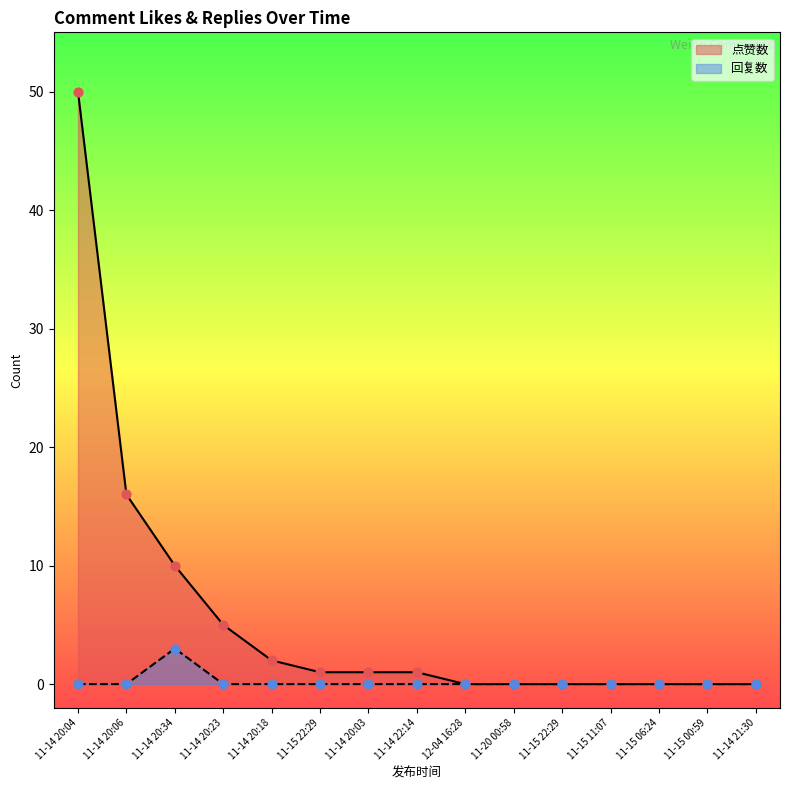

Which series contains the highest Y value?

点赞数